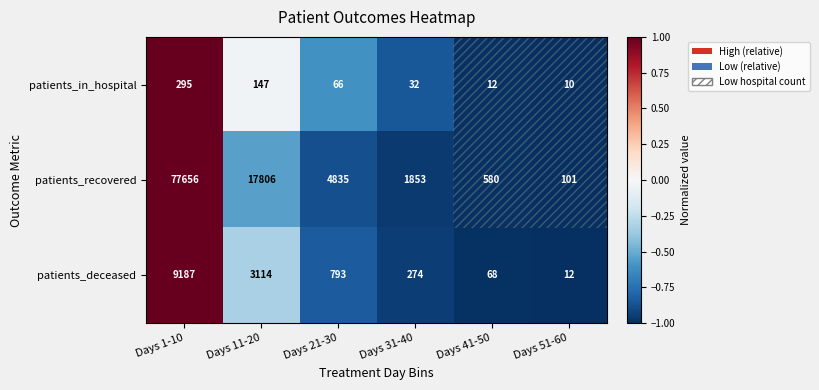

Which series has the widest spread of values?

patients_recovered